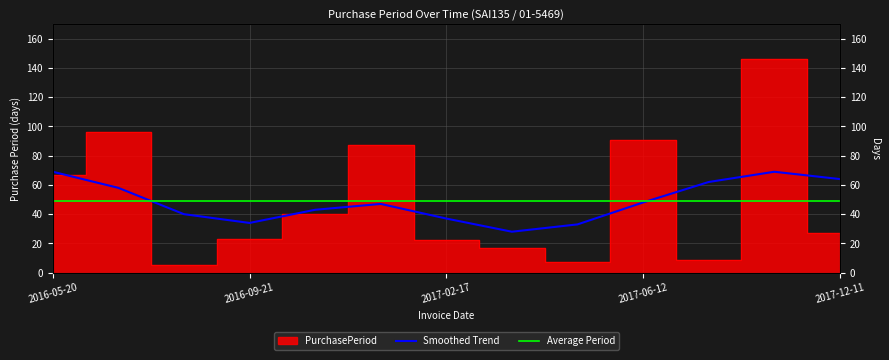

Where does the data first go above 27?

2016-05-20